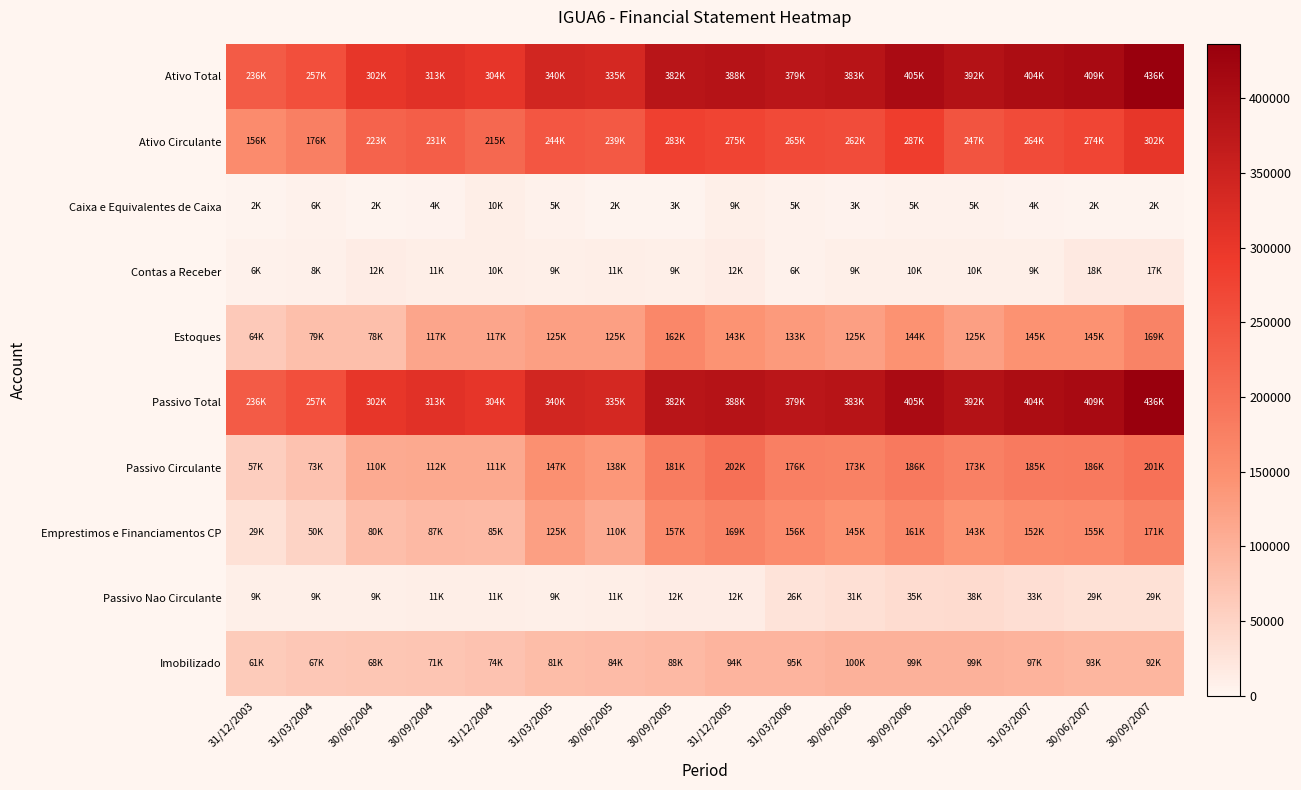

Rank the series at 30/06/2005 from highest to lowest value.

Ativo Total, Passivo Total, Ativo Circulante, Passivo Circulante, Estoques, Emprestimos e Financiamentos CP, Imobilizado, Passivo Nao Circulante, Contas a Receber, Caixa e Equivalentes de Caixa